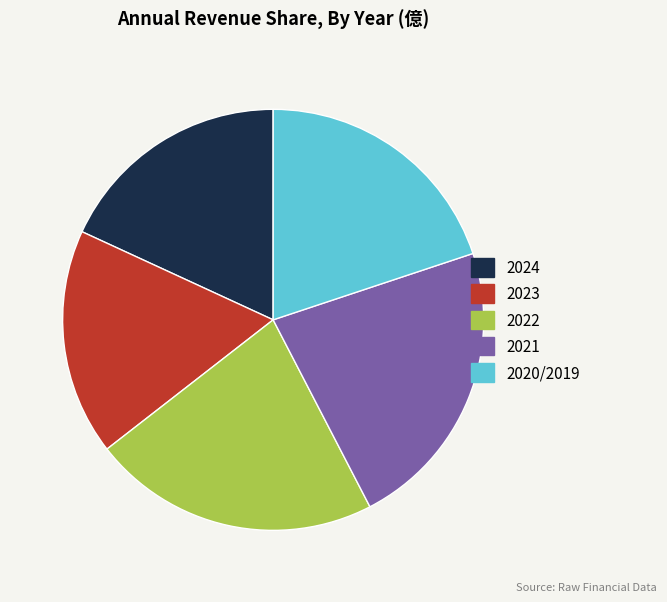

Does 2024 represent more than half of the total?

No